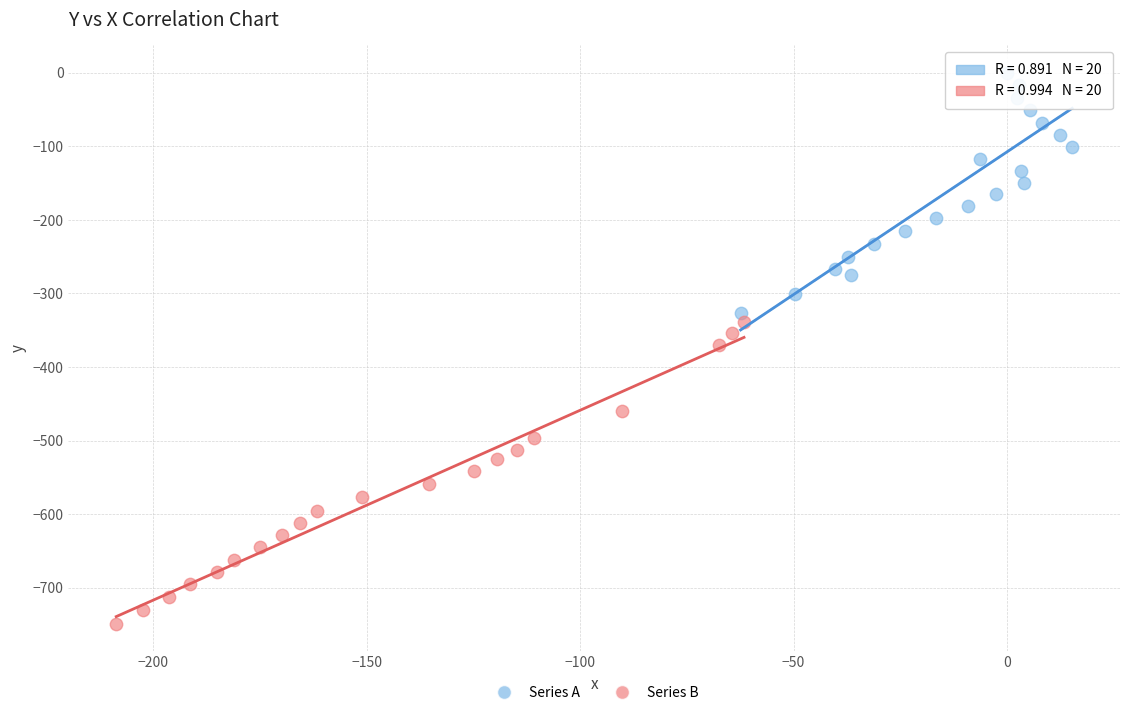

Which series reaches the maximum Y coordinate?

Series A